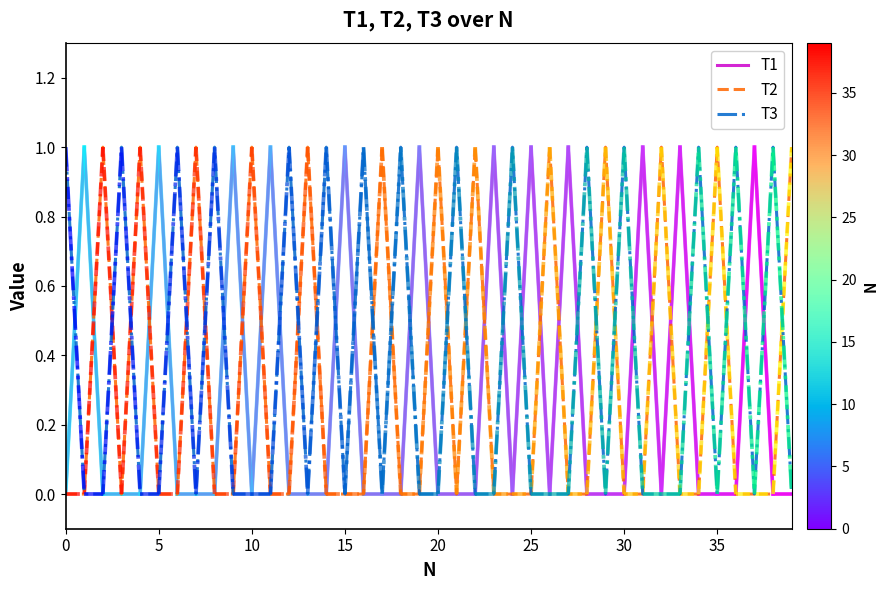

Does the chart have visible grid lines?

No